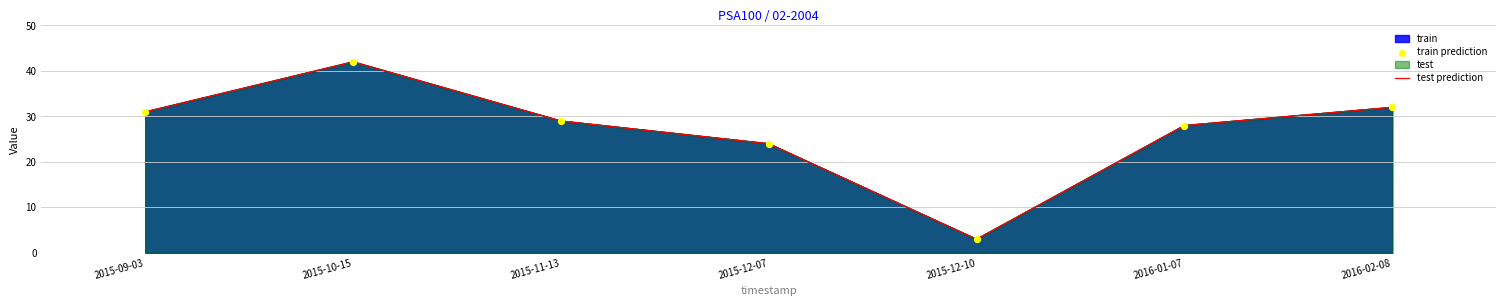

What is the total value across all series at 2015-12-10?

6